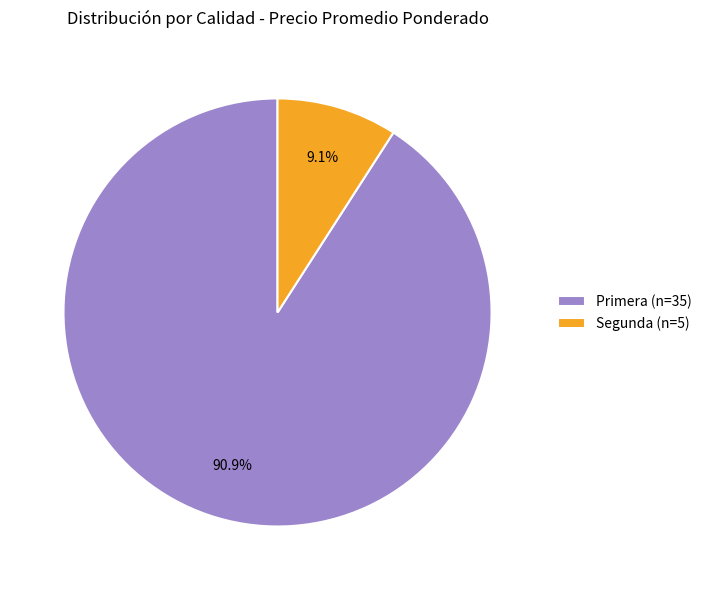

To the nearest percent, what is the average slice percentage?

50%